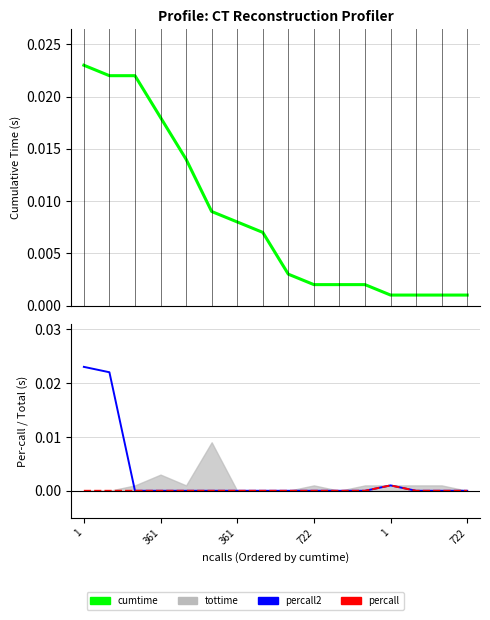

At how many categories does at least one series exceed 0?

16